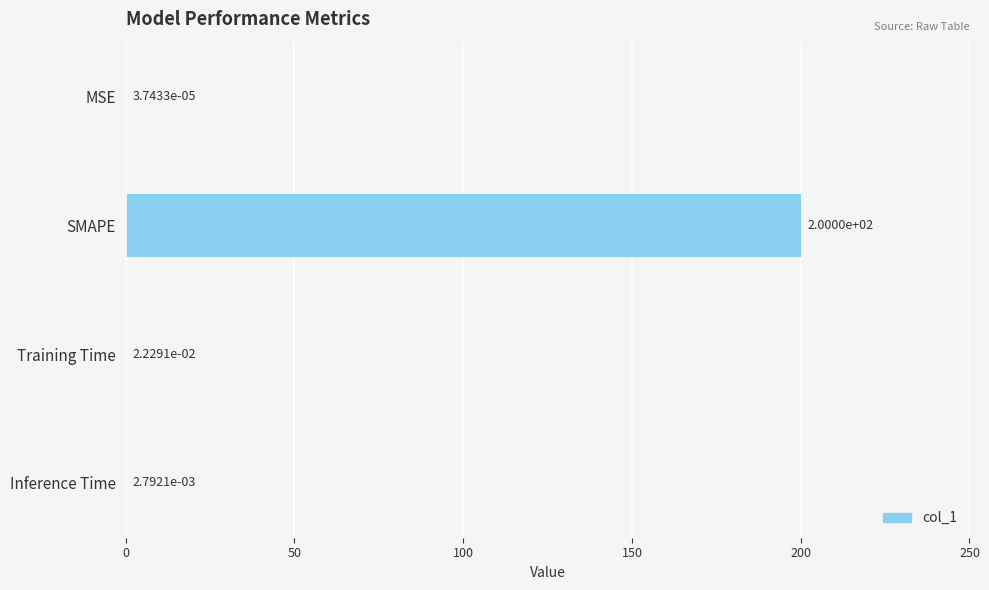

Are the bars horizontal?

Yes